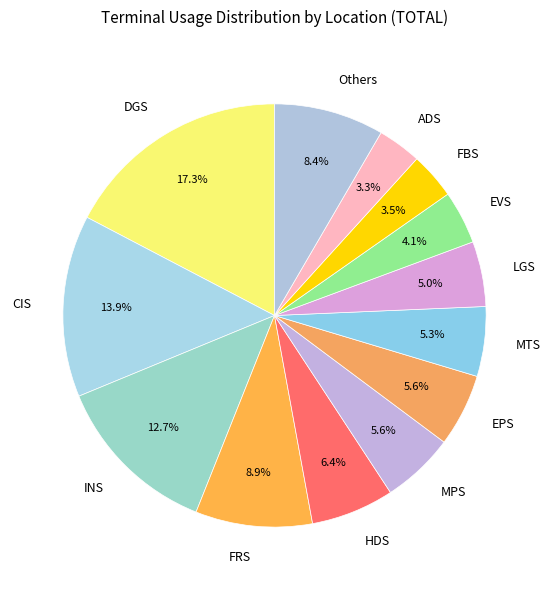

What is the largest slice in the pie chart?

DGS